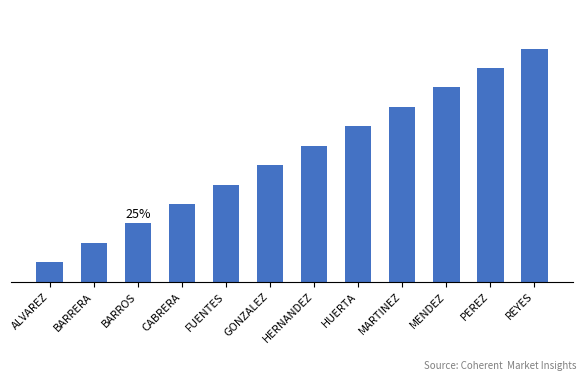

What is the label of the 7th bar from the right?

GONZALEZ